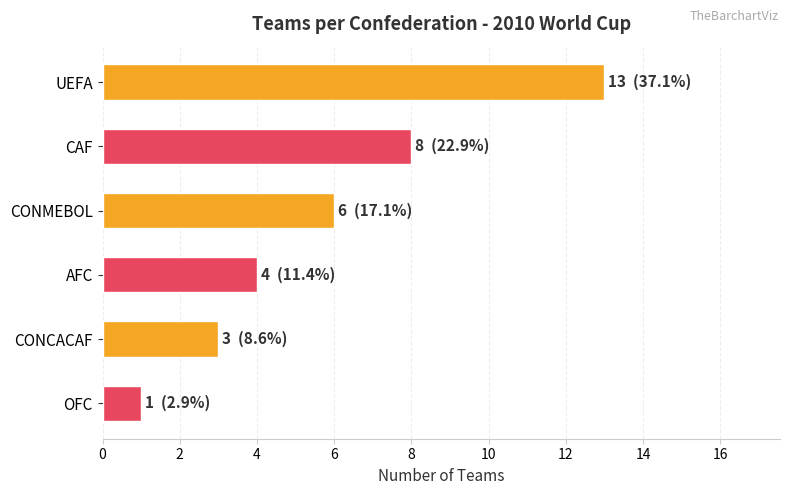

What is the label of the 2nd bar from the top?

CAF